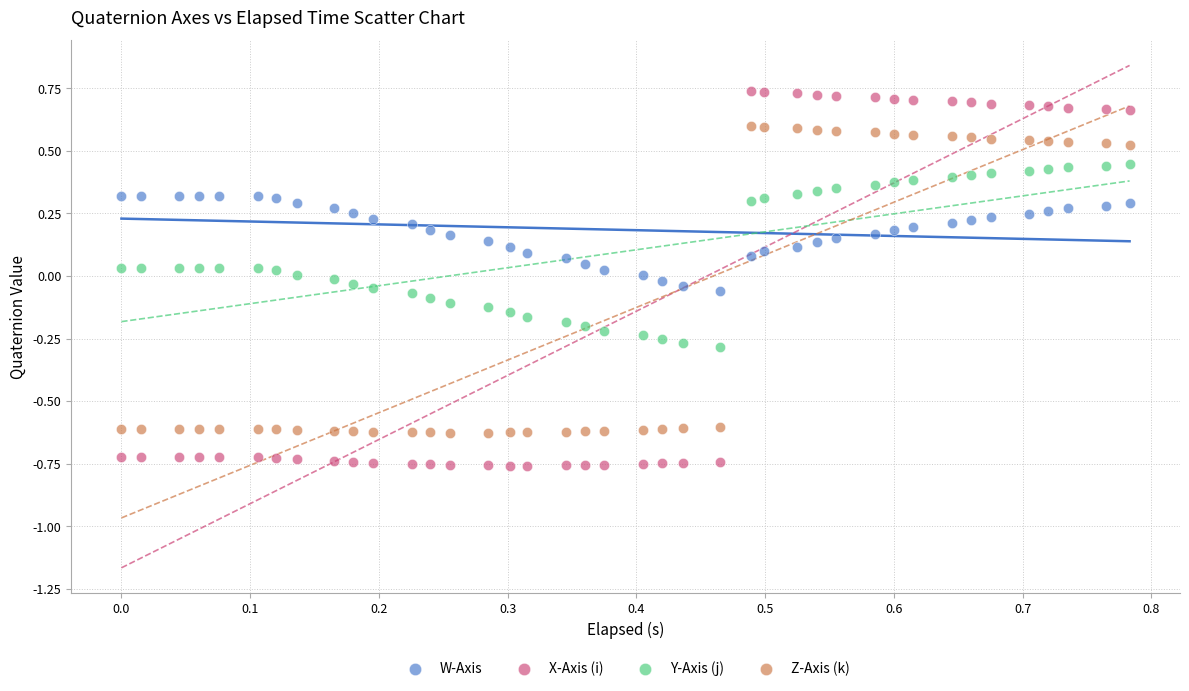

Which series reaches the minimum Y coordinate?

X-Axis (i)